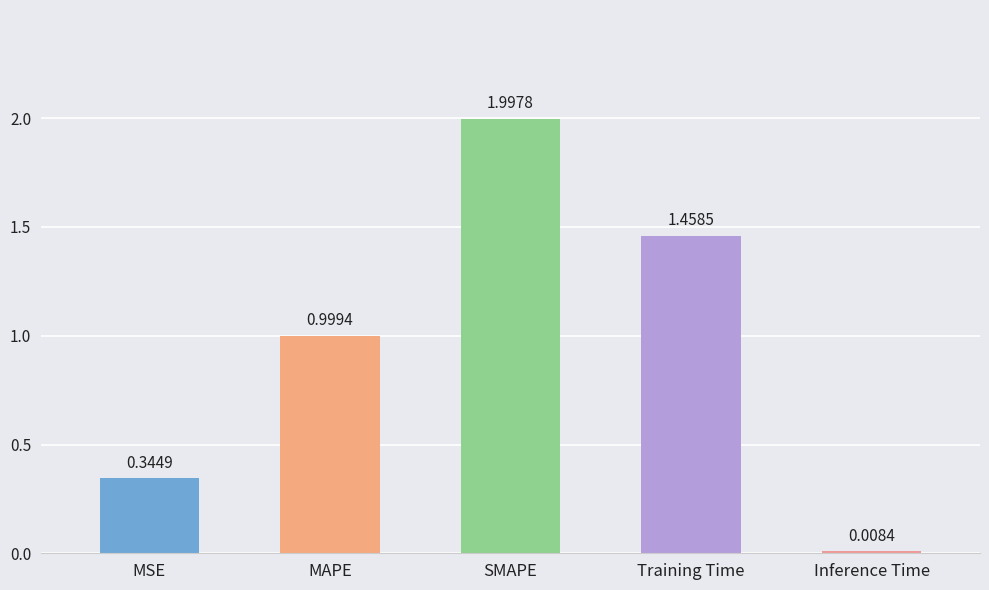

What is the sum of all values?

4.8